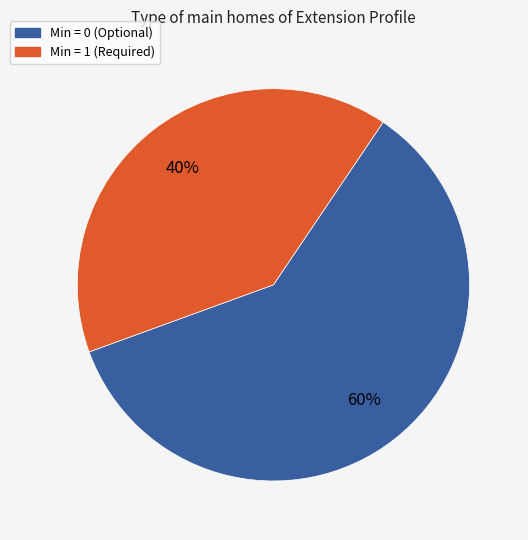

Count the number of slices in the pie.

2